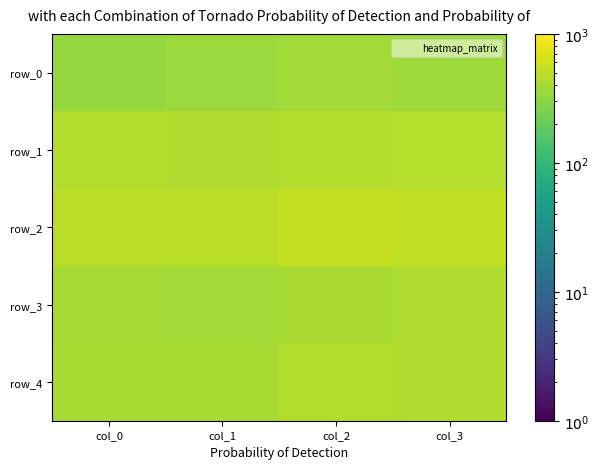

Where is row_1 nearest to the value 452?

col_2